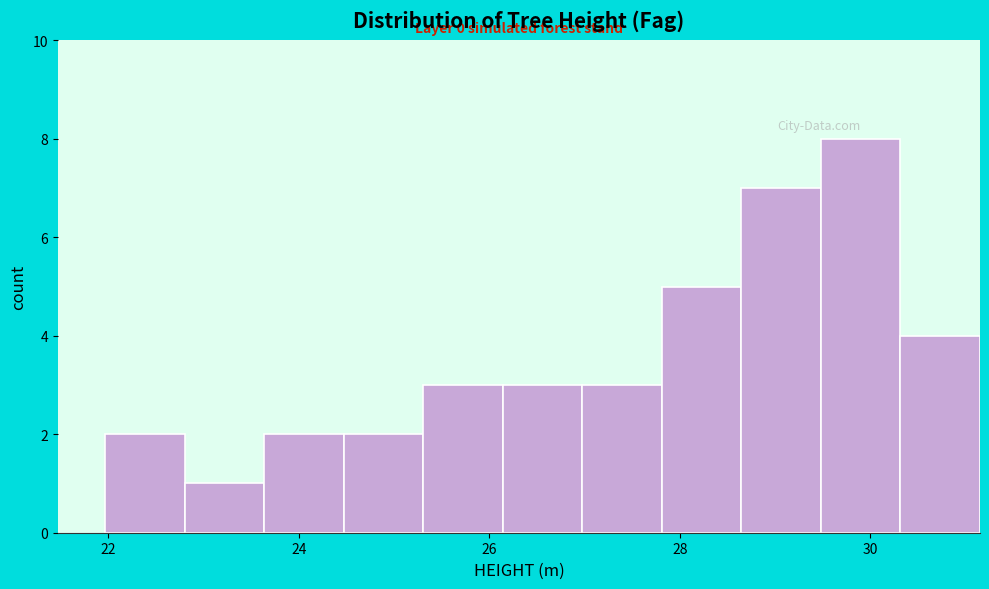

Over which range of the x-axis is the bar tallest?

29.4 to 30.4